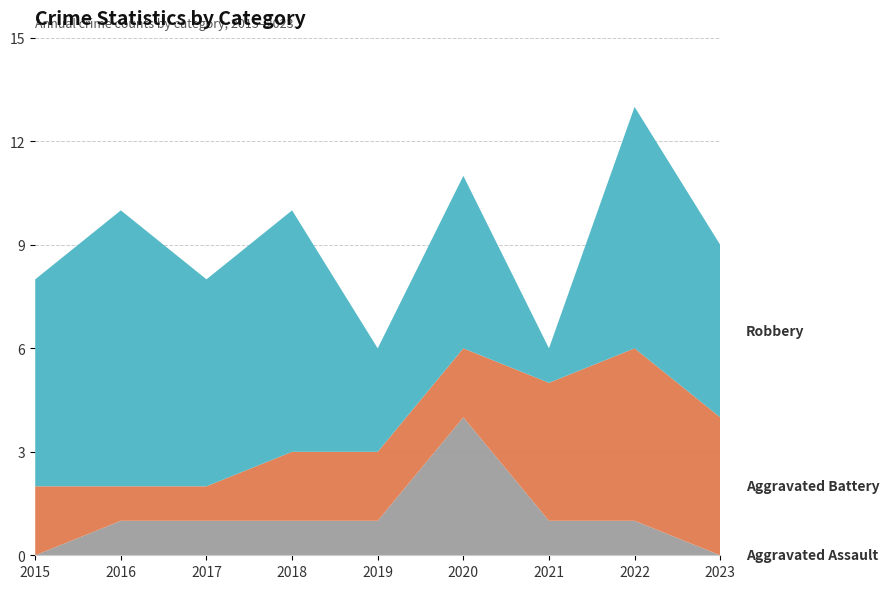

Reading left to right, transcribe all the data shown in this chart.

Aggravated Assault: 2015=0	2016=1	2017=1	2018=1	2019=1	2020=4	2021=1	2022=1	2023=0
Aggravated Battery: 2015=2	2016=1	2017=1	2018=2	2019=2	2020=2	2021=4	2022=5	2023=4
Robbery: 2015=6	2016=8	2017=6	2018=7	2019=3	2020=5	2021=1	2022=7	2023=5